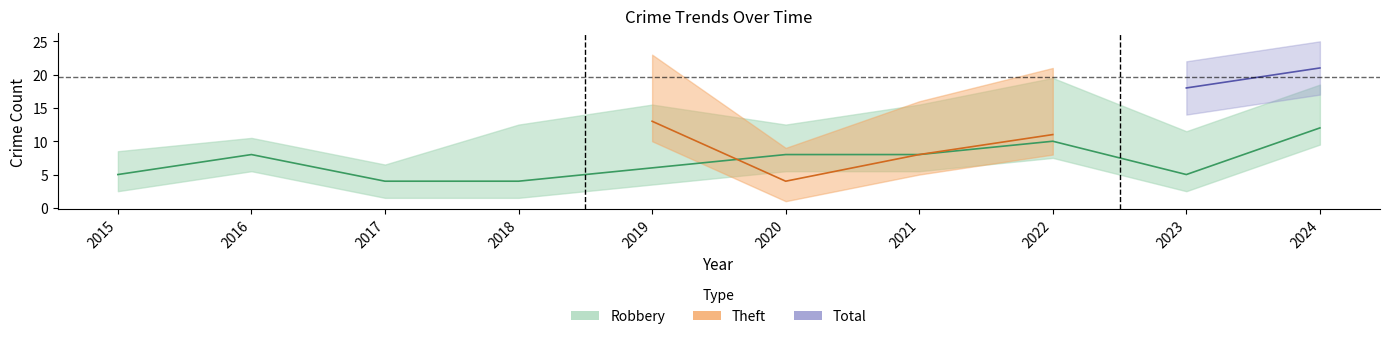

What is the value of the Robbery point at the 5th from the left?

6